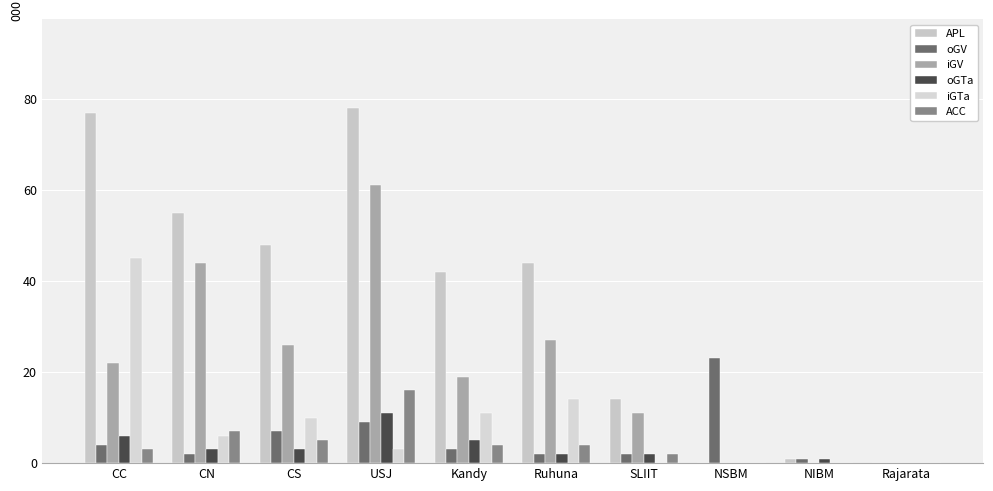

What is the difference between the oGV values at CS and NIBM?

6